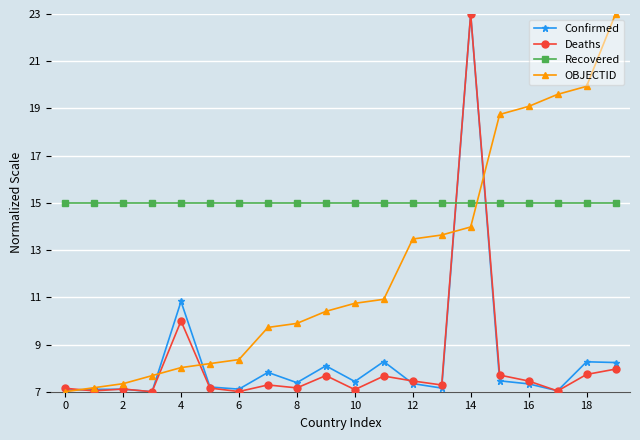

What is the value of the Deaths point at the 5th from the left?

10.0